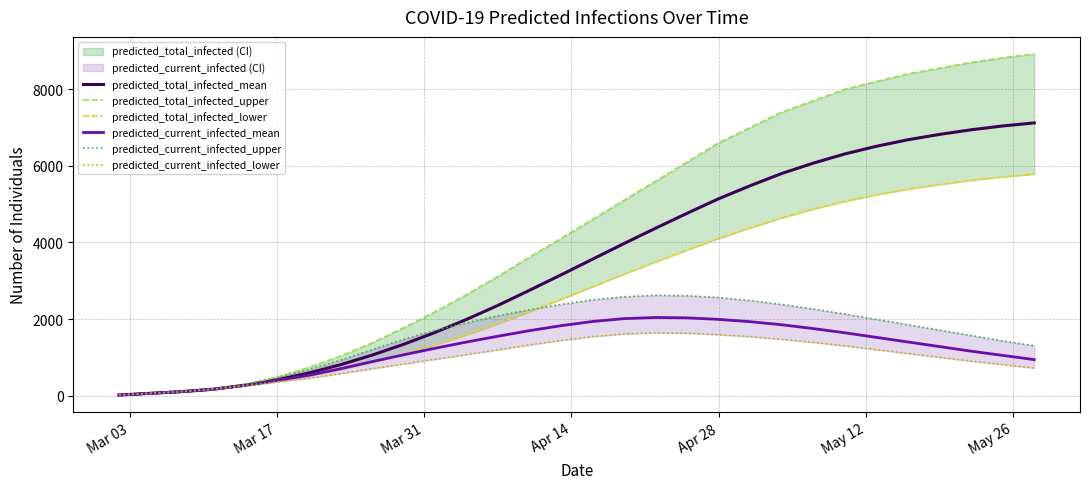

True or false: predicted_total_infected_lower has more than 0 points higher than both neighbors.

False